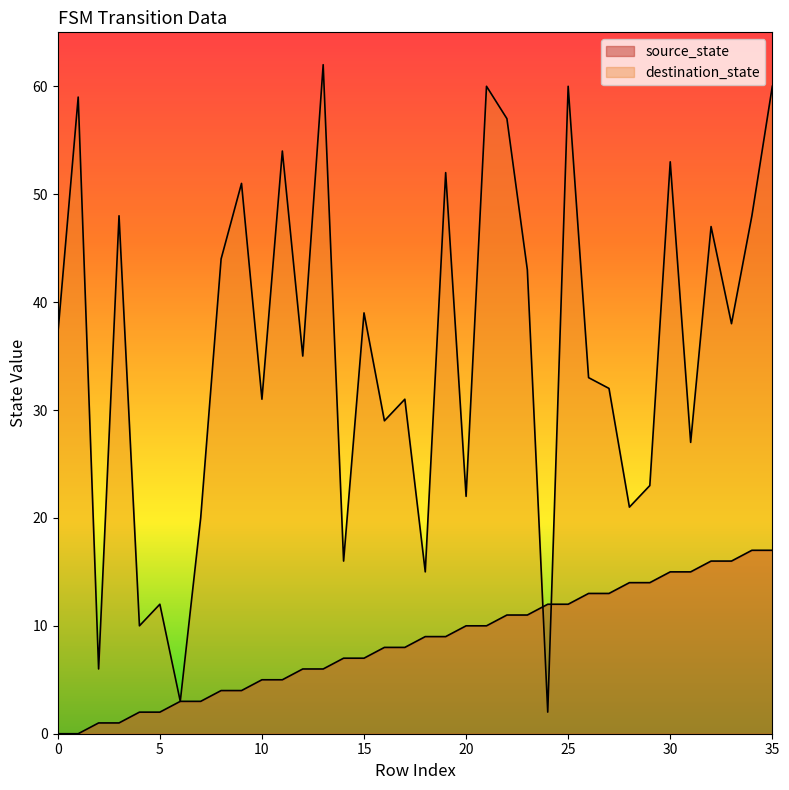

Which has a higher value, 27 or 19?

27